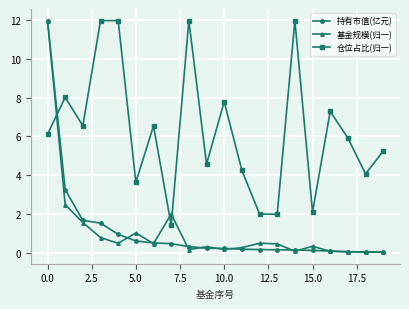

Does the chart have visible grid lines?

Yes